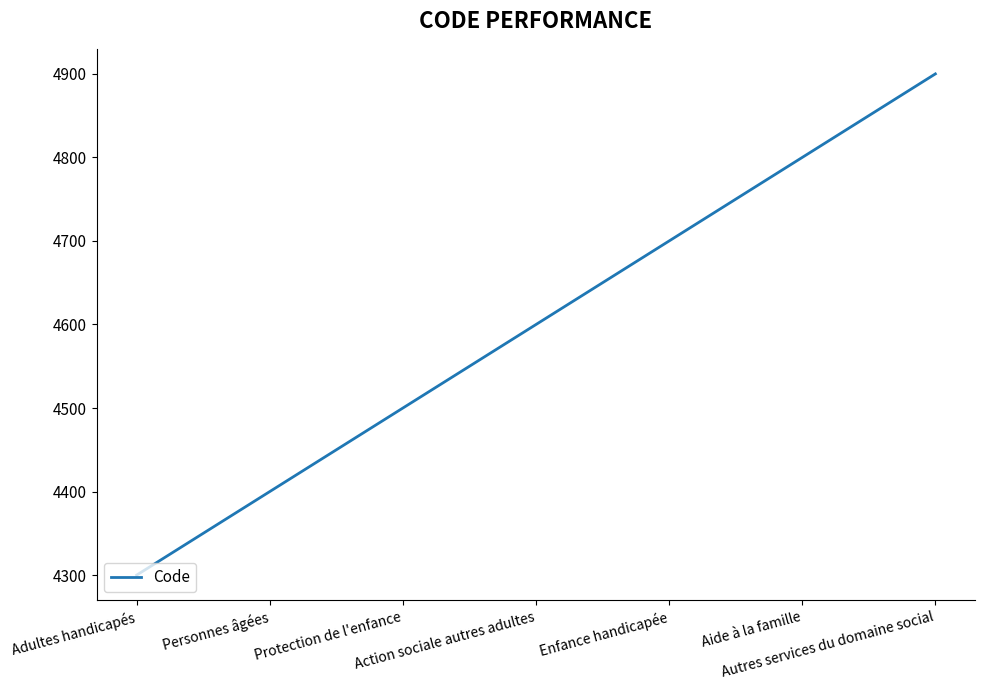

Count the number of categories in the chart.

7